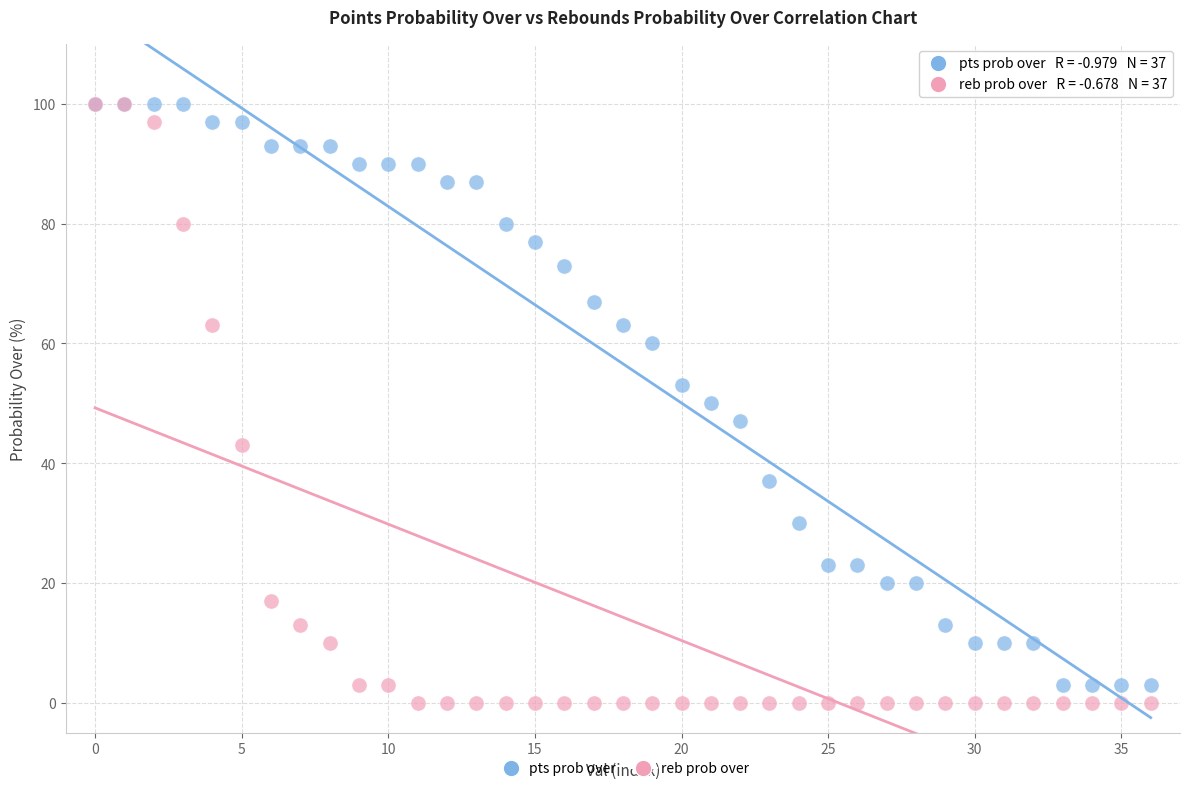

Which series contains the lowest Y value?

reb prob over